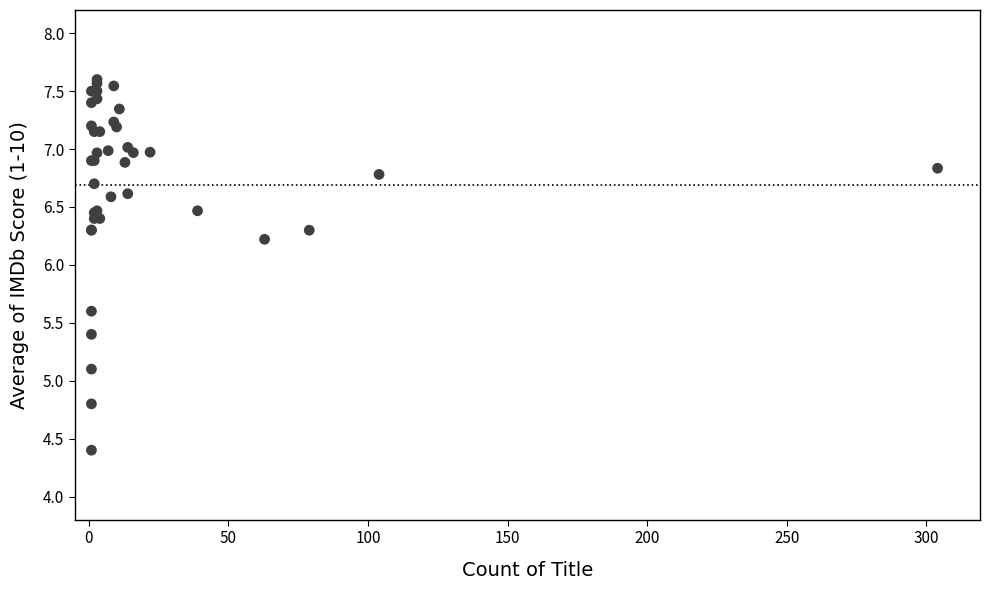

What Y value in the scatter plot is closest to 6?

6.2